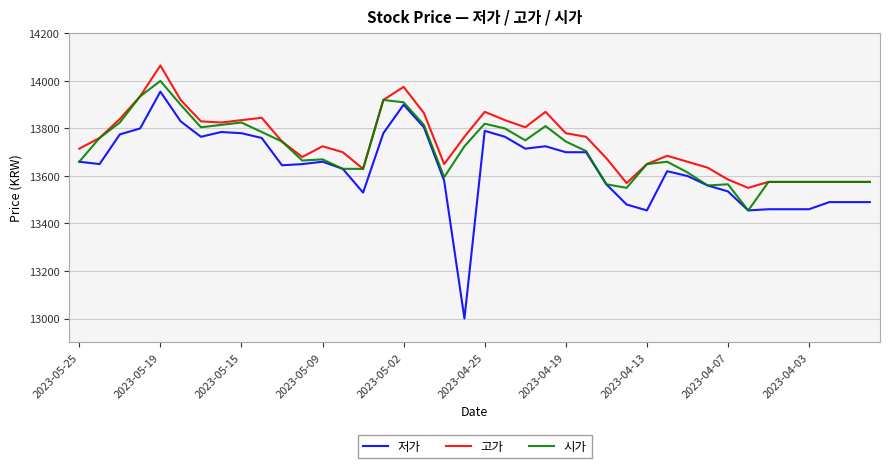

What is the difference between the maximum and minimum values in the 고가 series?

515